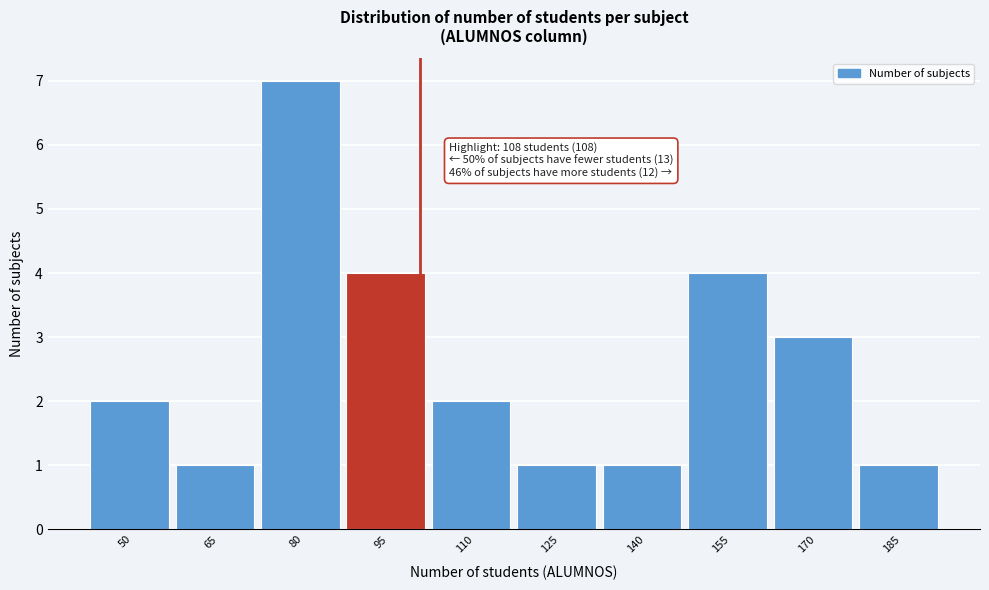

Reading left to right, what are all the values shown in this chart?

50=2	65=1	80=7	95=4	110=2	125=1	140=1	155=4	170=3	185=1